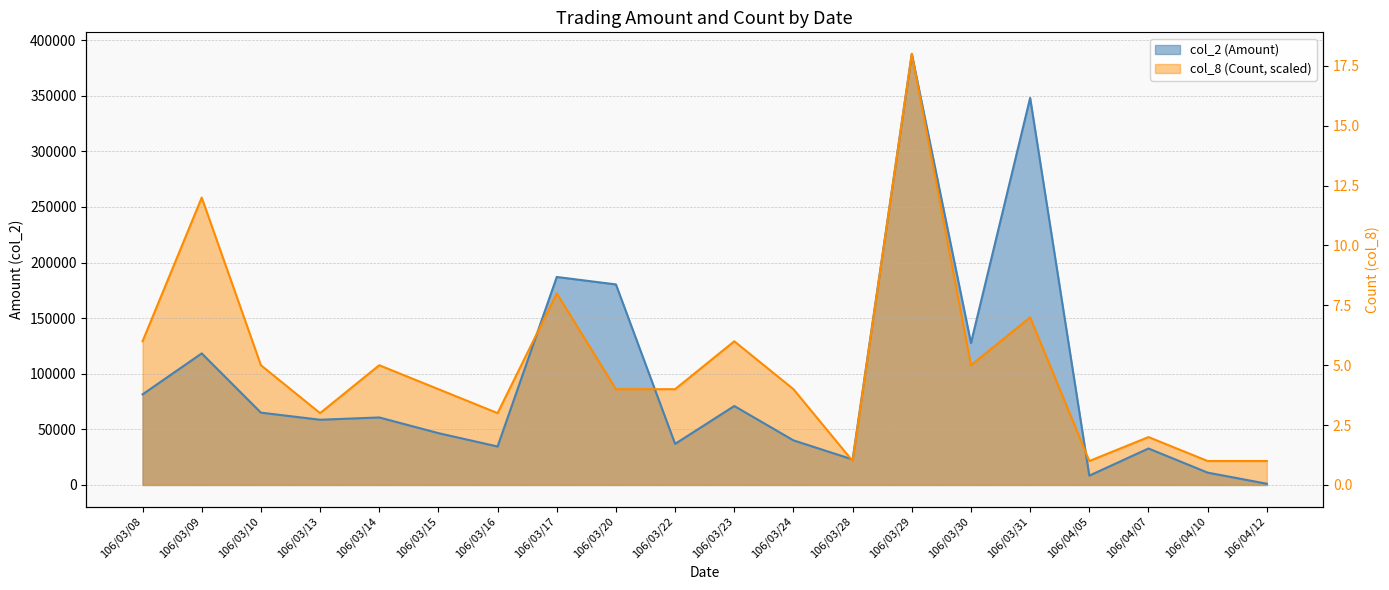

Which series changed the most between 106/03/20 and 106/04/12?

col_2 (Amount)